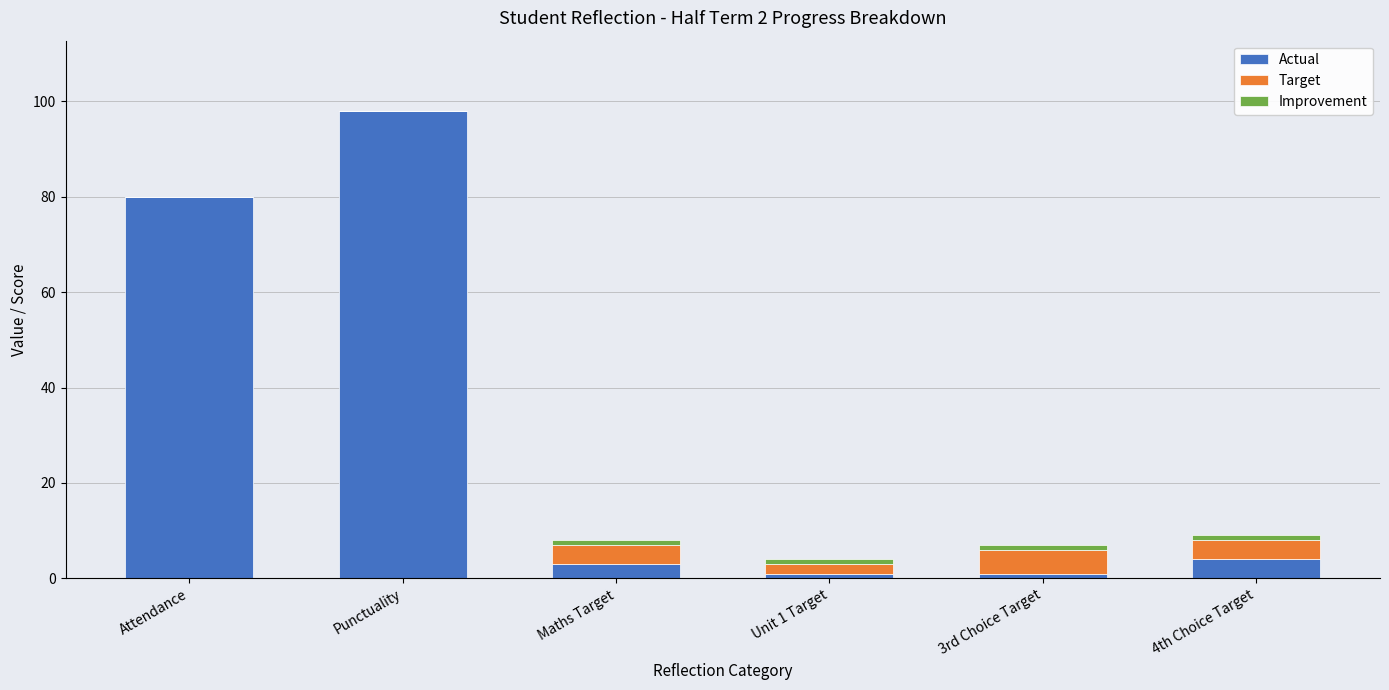

What is the sum of all Actual values?

187